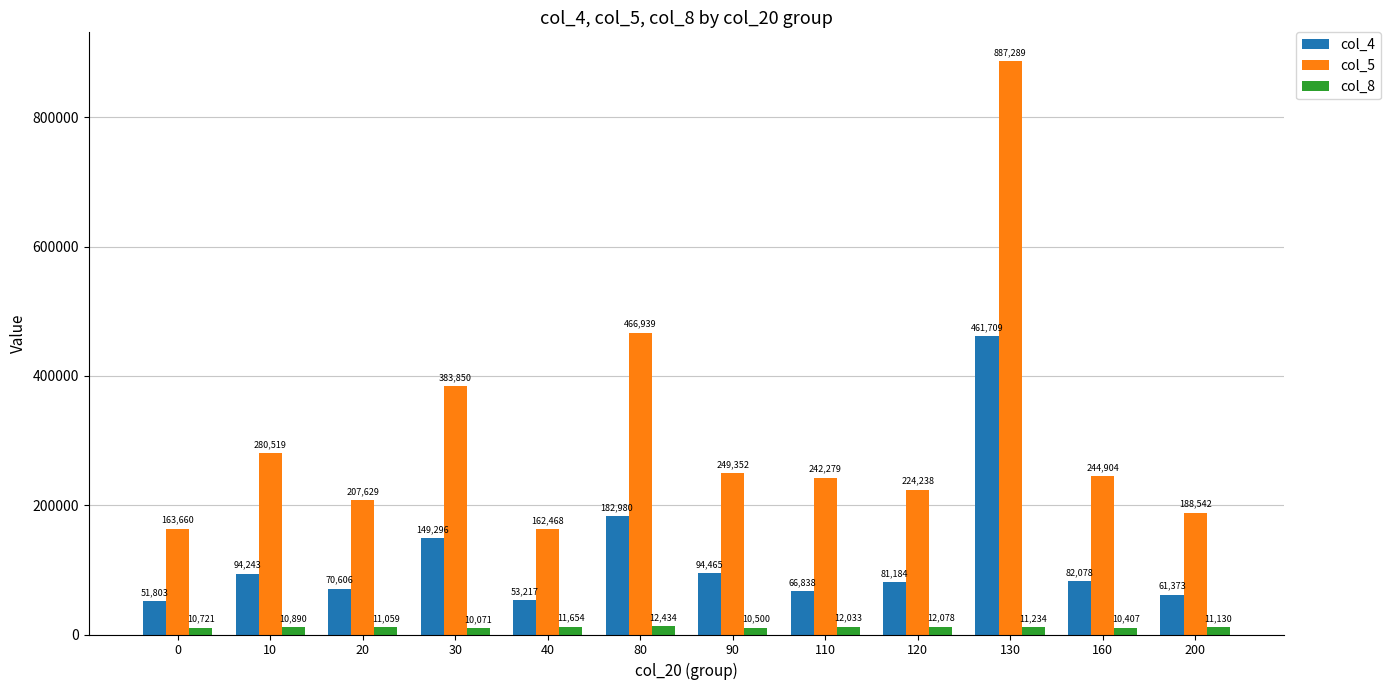

Which category has the highest value across all series?

130